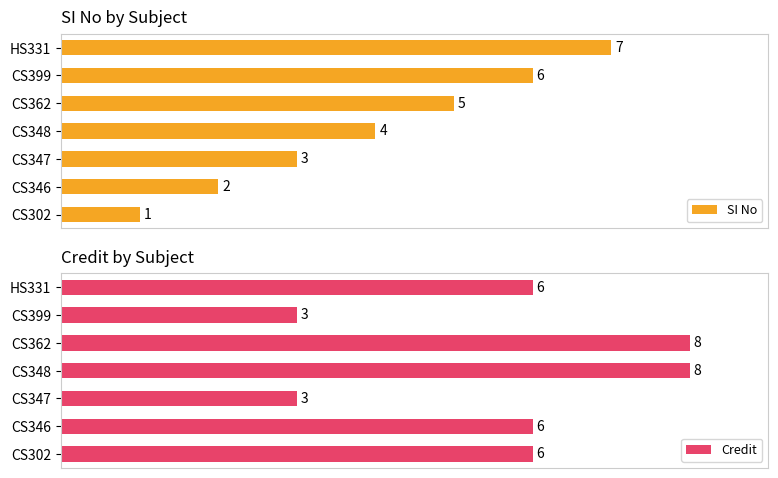

Does the chart contain stacked bars?

No